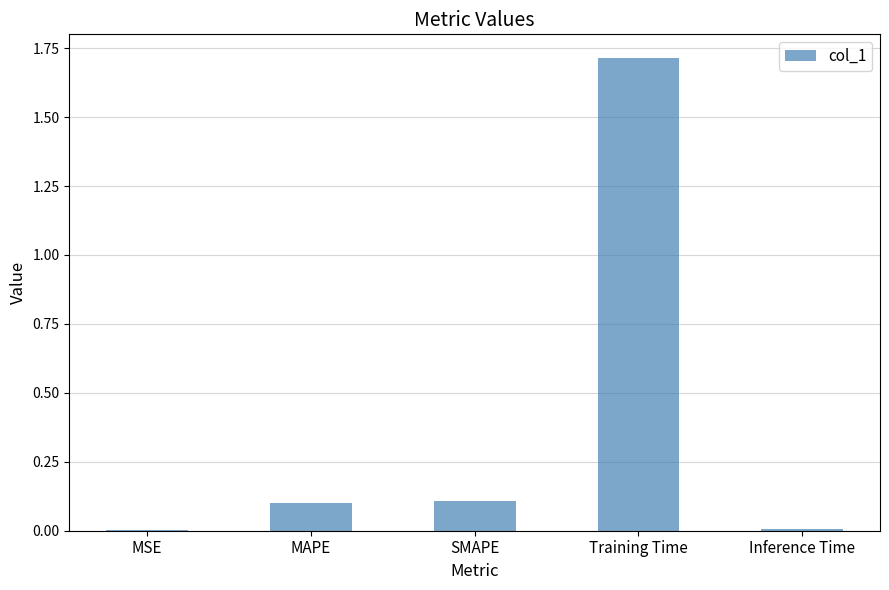

The value at SMAPE is 0.0. True or false?

False